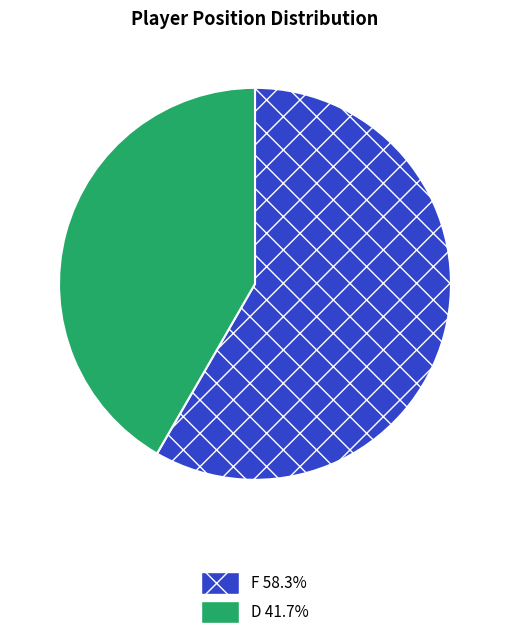

The D slice represents 42% of the pie. True or false?

True